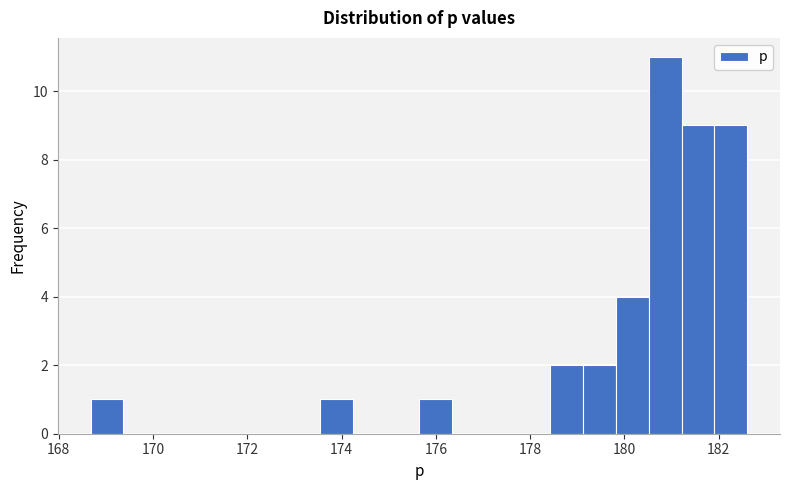

Read against the x-axis, roughly where is the centre of the tallest bar?

180.8